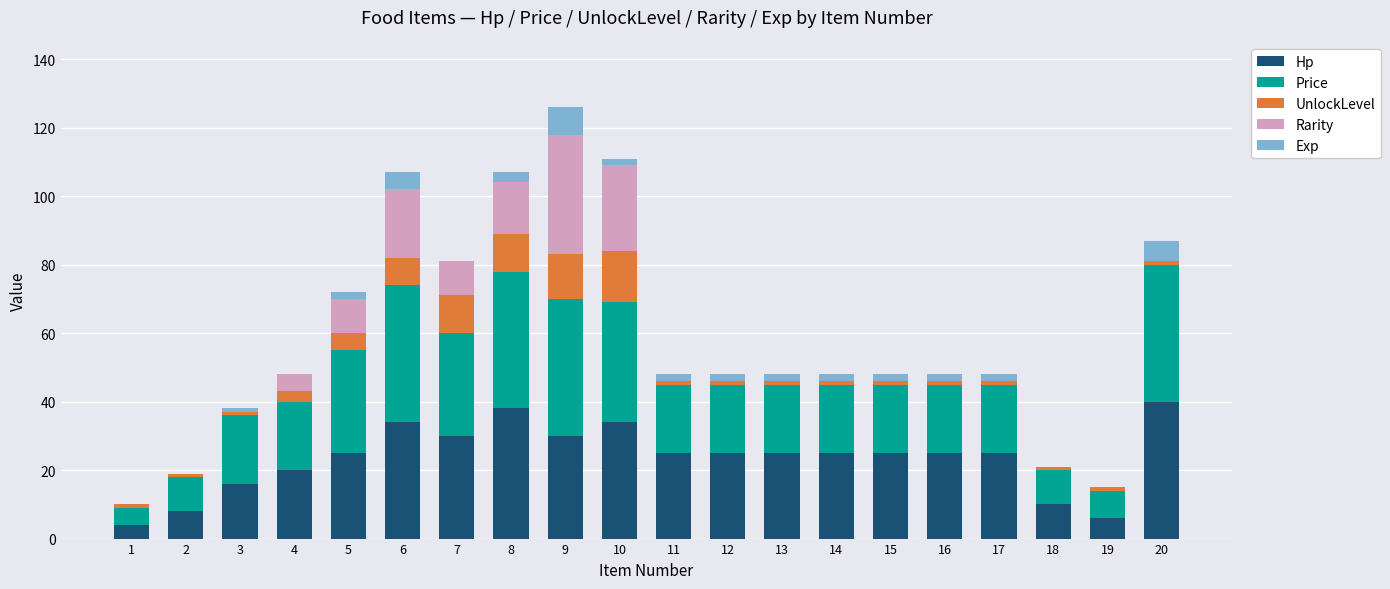

Count the number of categories in the chart.

20